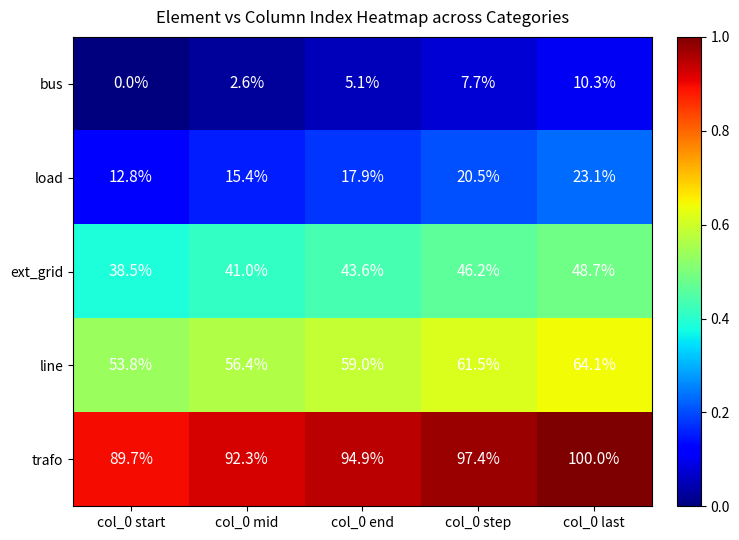

True or false: line has a value of 64.1 at col_0 last.

True